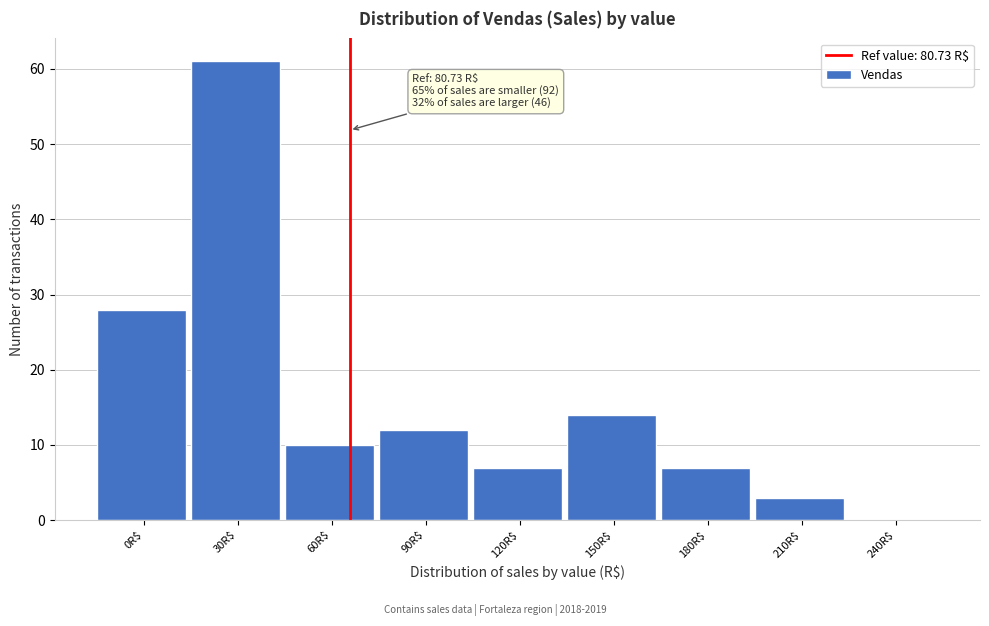

What is the maximum value shown in the chart?

61